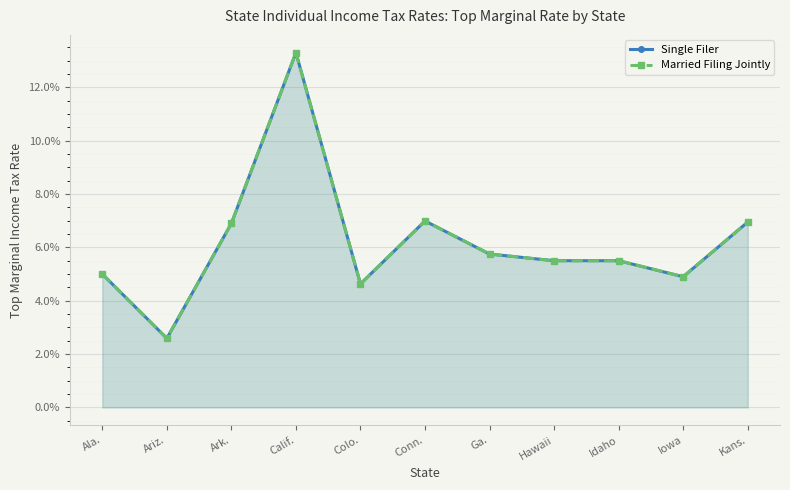

At how many categories does at least one series exceed 0?

11